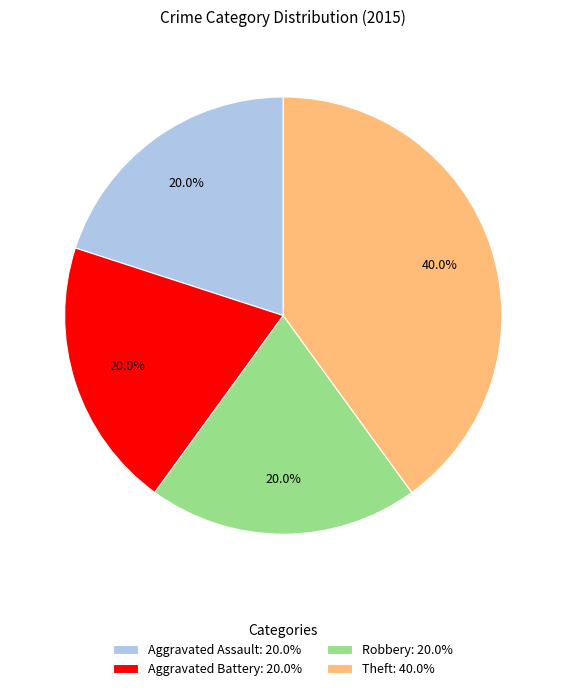

Is Robbery the majority of the pie?

No